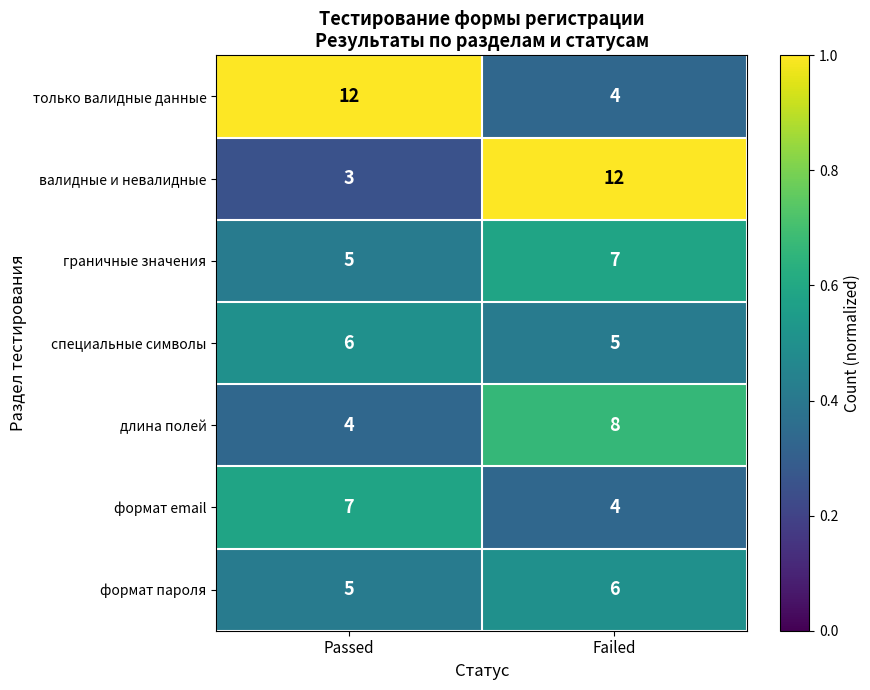

Is it true that граничные значения equals 9 at Failed?

False